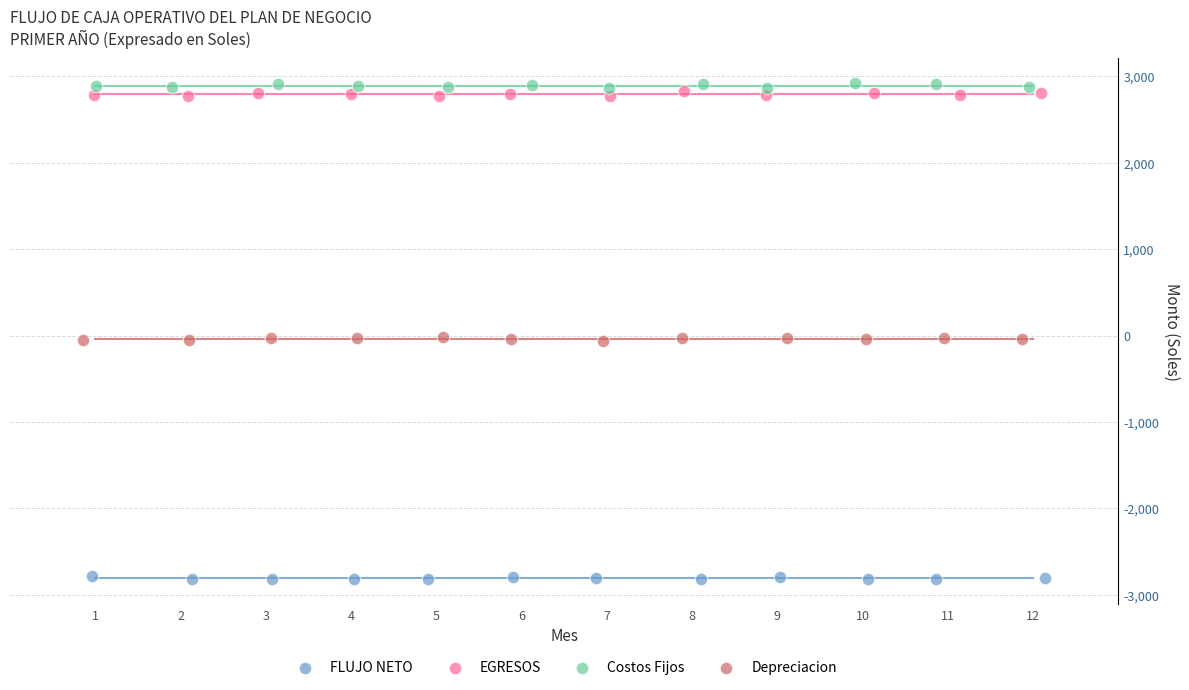

Which series contains the lowest Y value?

FLUJO NETO